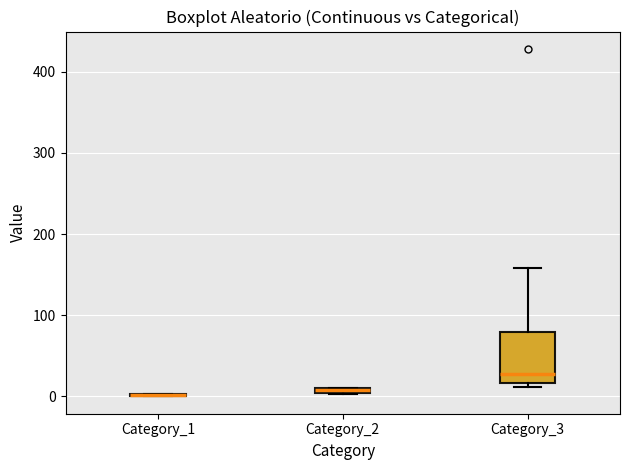

Comparing the boxes themselves (not the whiskers), which one is the tallest?

Category_3